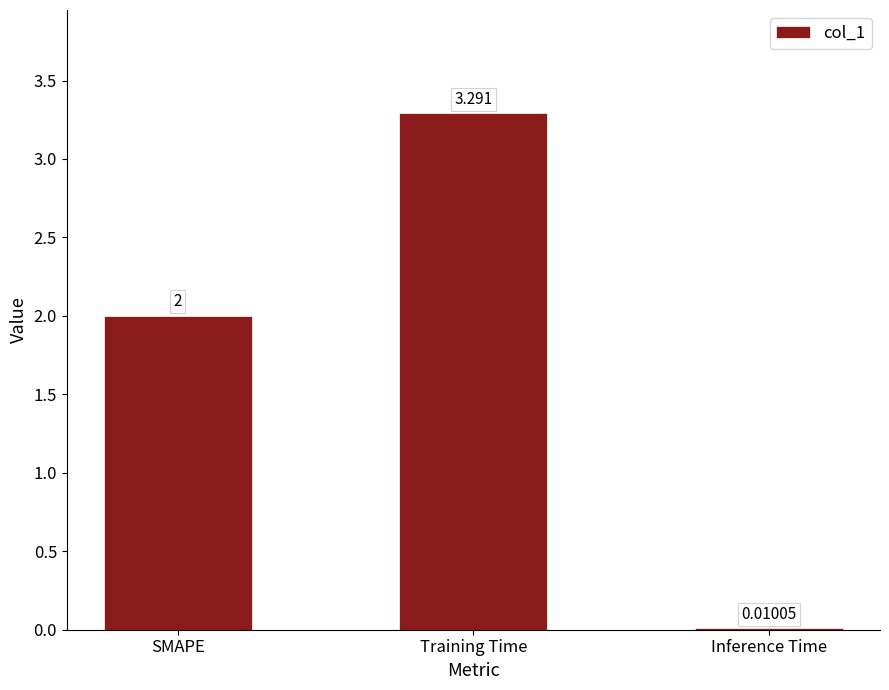

Which has a higher value, Training Time or SMAPE?

Training Time